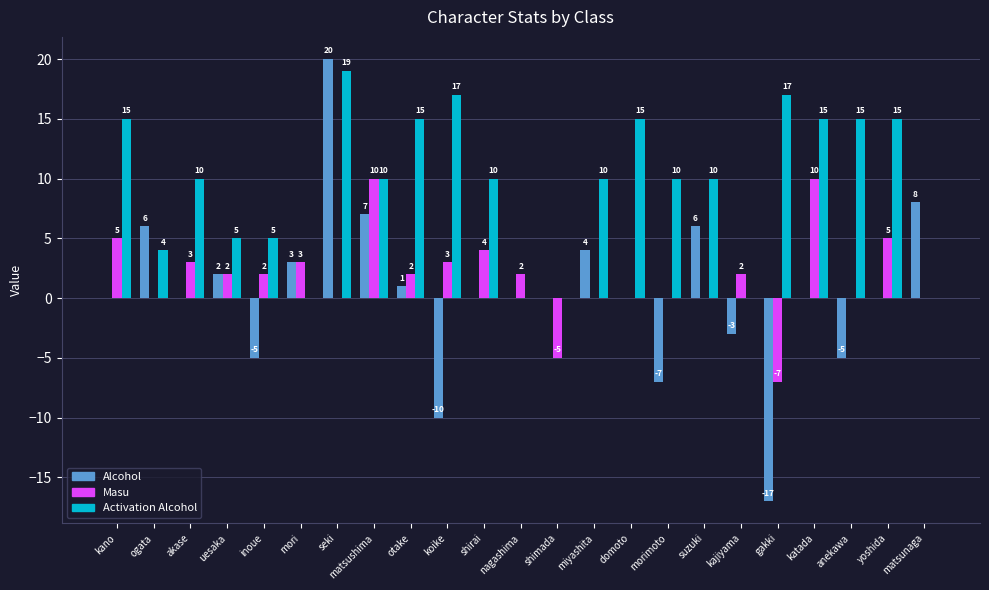

Where is Alcohol nearest to the value 1?

otake